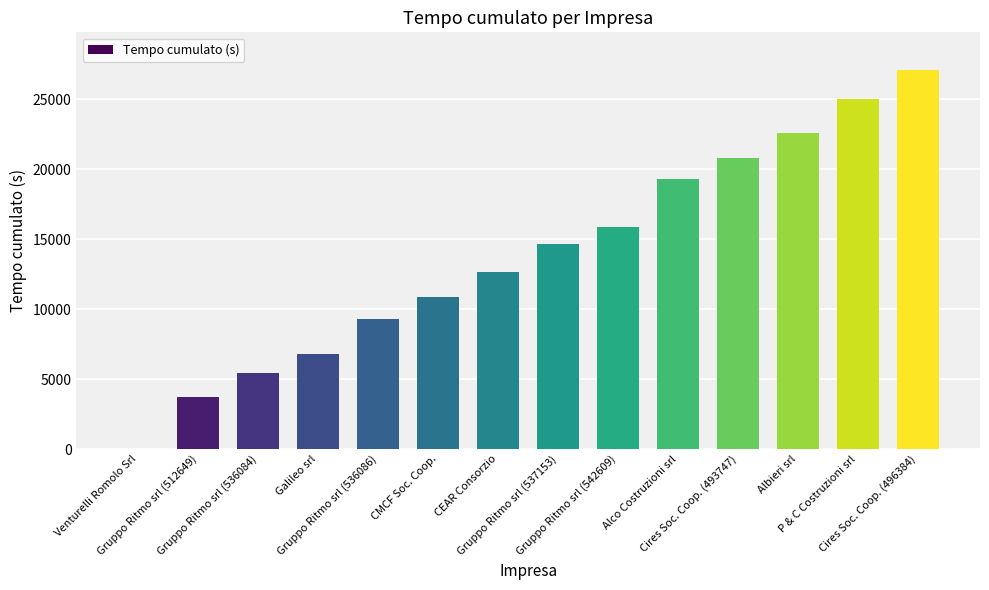

What is the maximum value shown in the chart?

27062